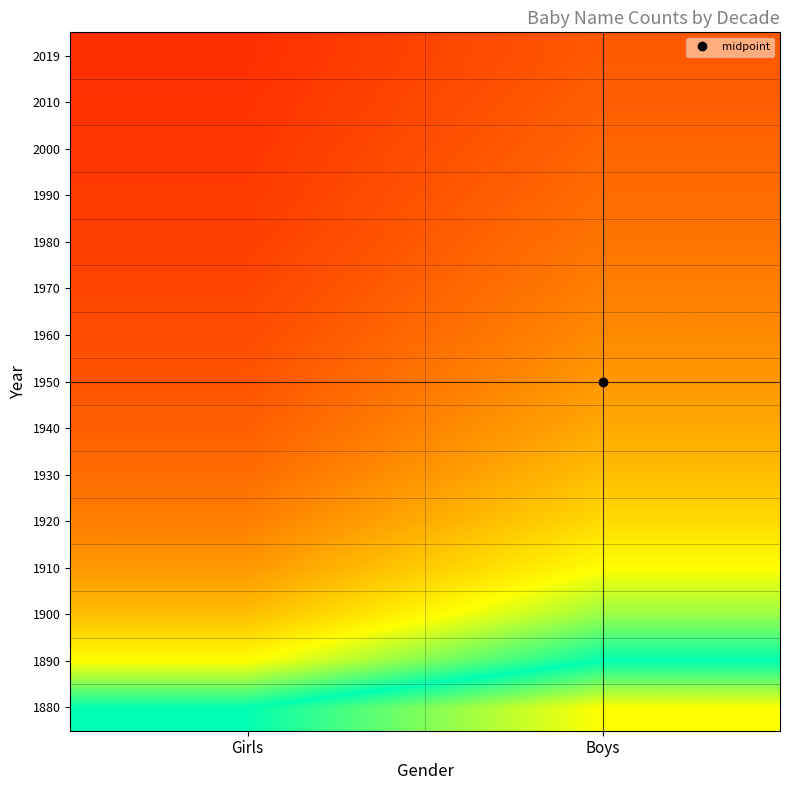

How many series are shown in this chart?

15